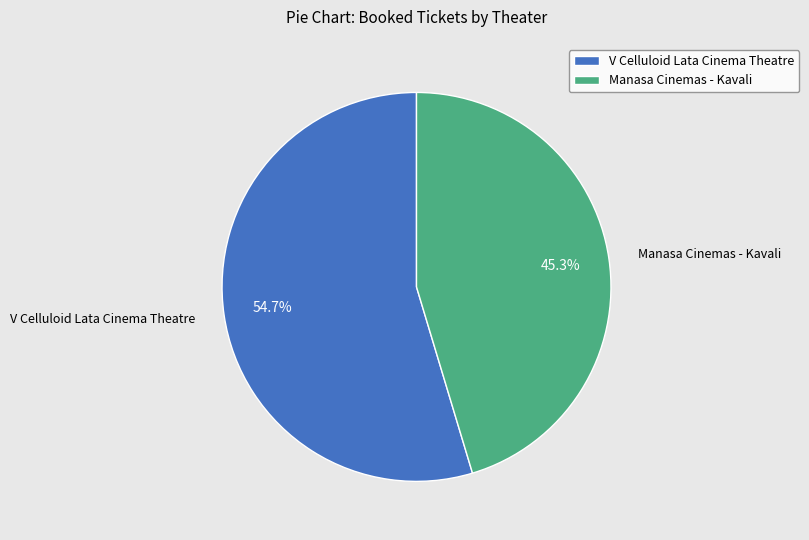

Which slice is the largest?

V Celluloid Lata Cinema Theatre